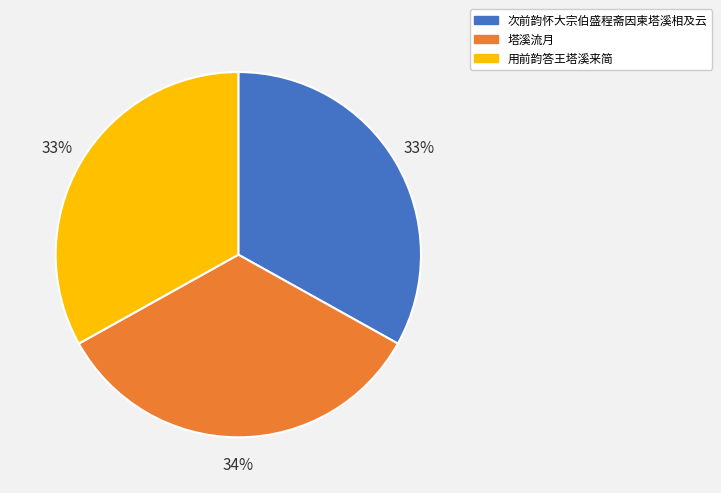

Do 次前韵怀大宗伯盛程斋因柬塔溪相及云 and 塔溪流月 together represent more than half of the pie?

Yes